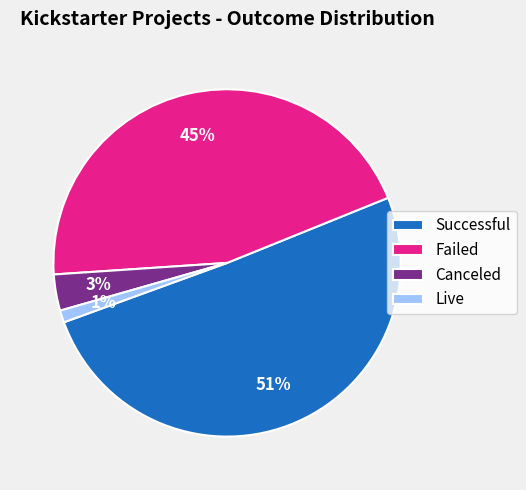

Which category has the smallest portion of the pie?

Live